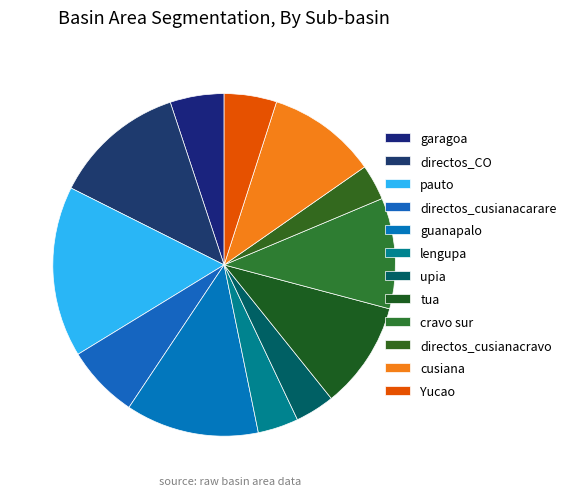

Which category has the smallest portion of the pie?

directos_cusianacravo